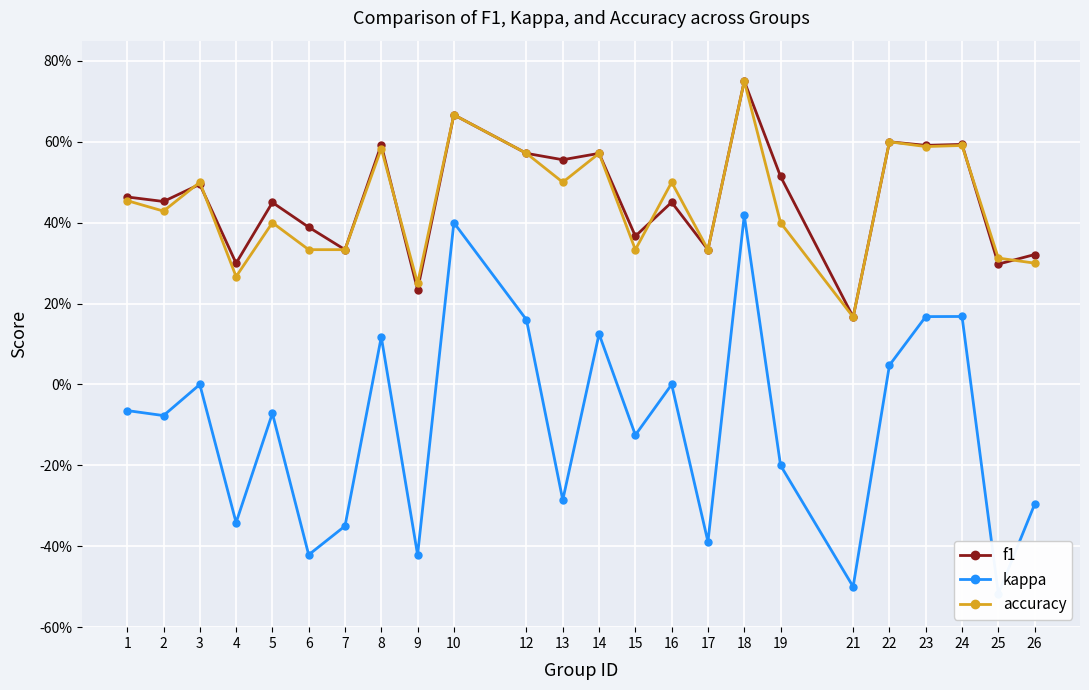

What is the value of the f1 point at the 6th from the left?

0.4